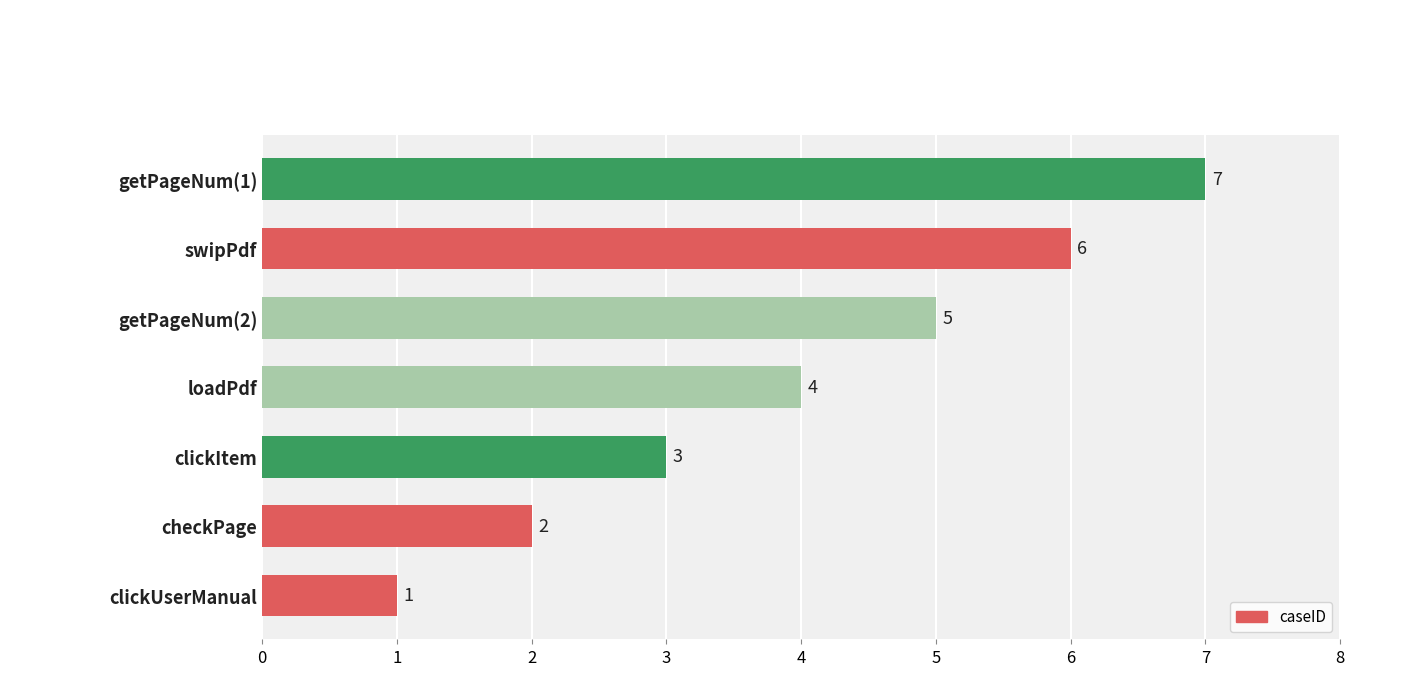

How many bars are there in total?

7